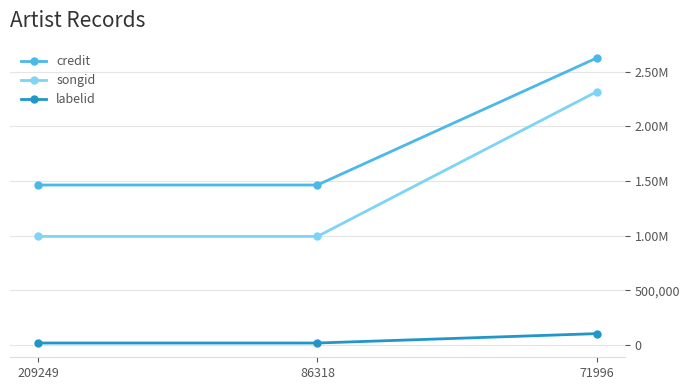

The value of songid at 86318 is 992286. True or false?

True